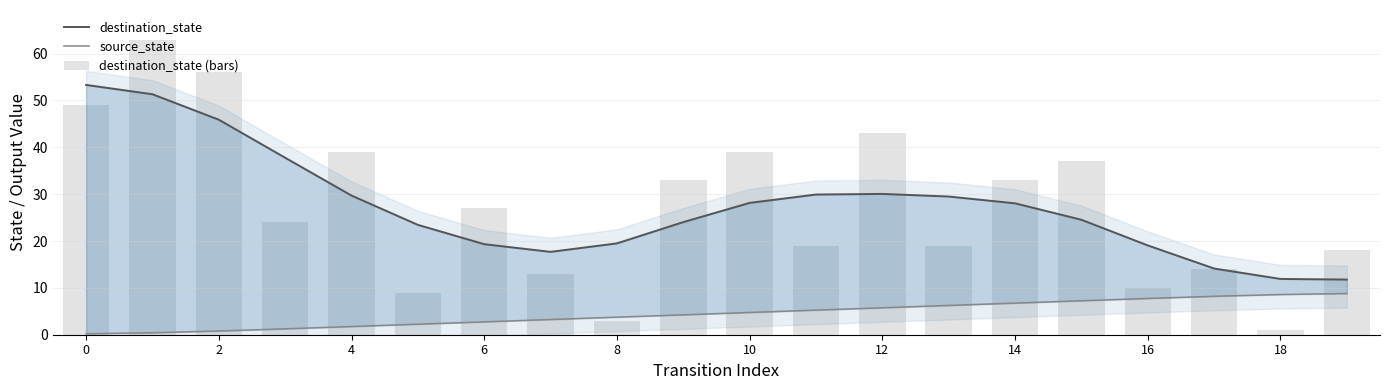

Is it true that destination_state (bars) equals 18.0 at 19?

True